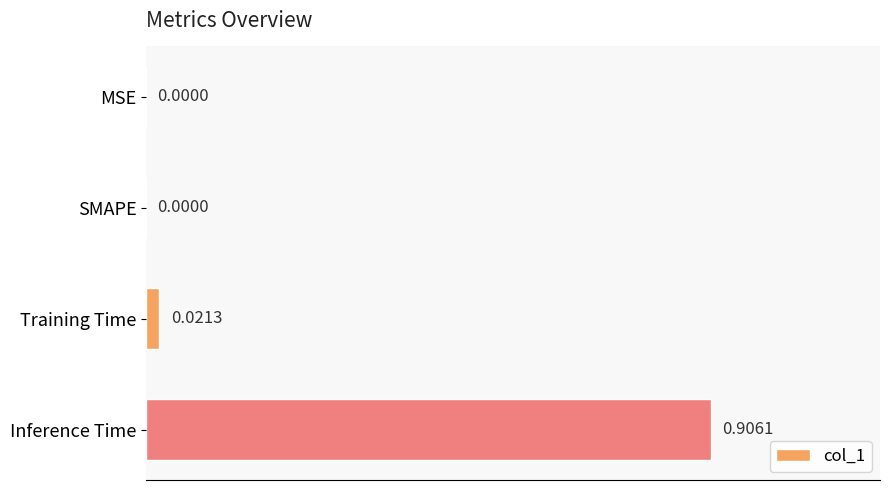

At which category does the chart reach its peak across all series?

Inference Time